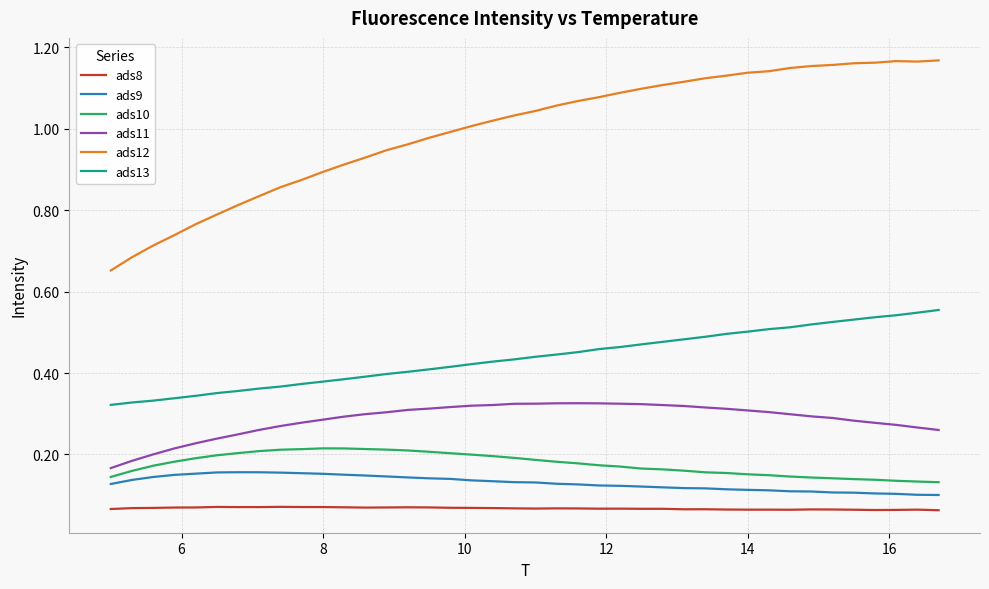

Rank the series by their maximum value, from highest to lowest.

ads12, ads13, ads11, ads10, ads9, ads8